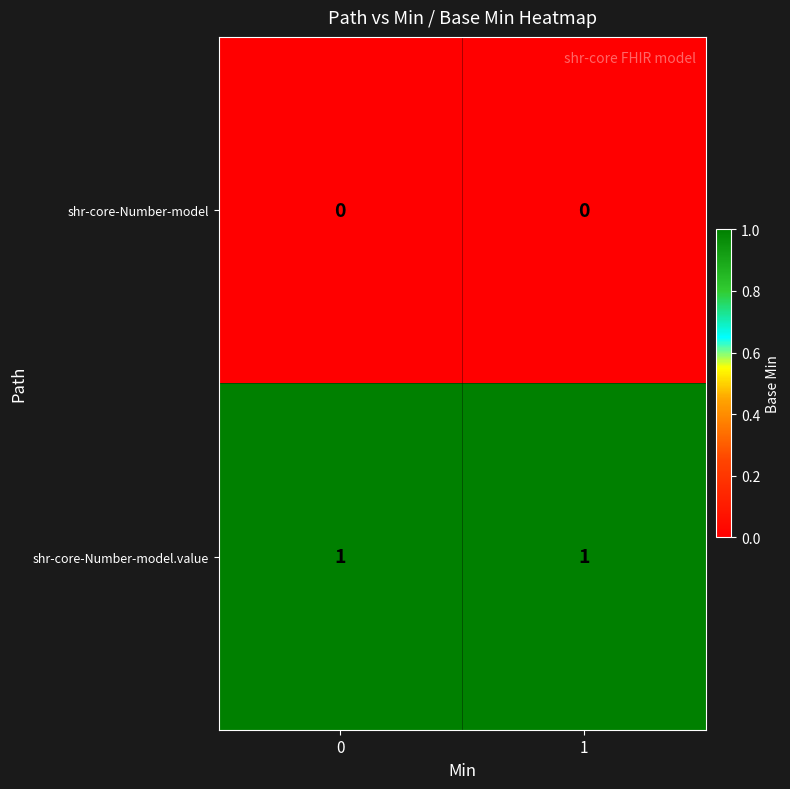

Reading left to right, transcribe all the data shown in this chart.

shr-core-Number-model: 0	0
shr-core-Number-model.value: 1	1